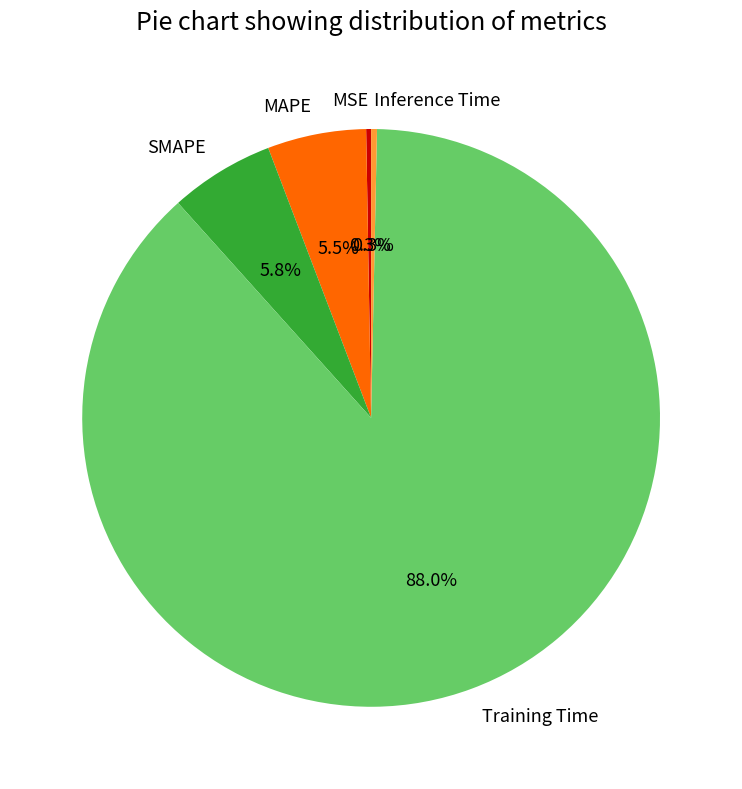

Which slice is the largest?

Training Time